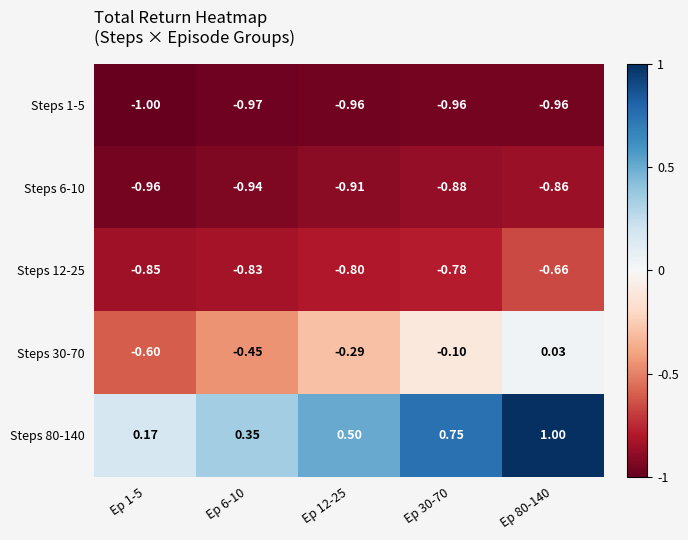

Is the value of Steps 12-25 at Ep 30-70 greater than the value of Steps 30-70 at Ep 30-70?

No